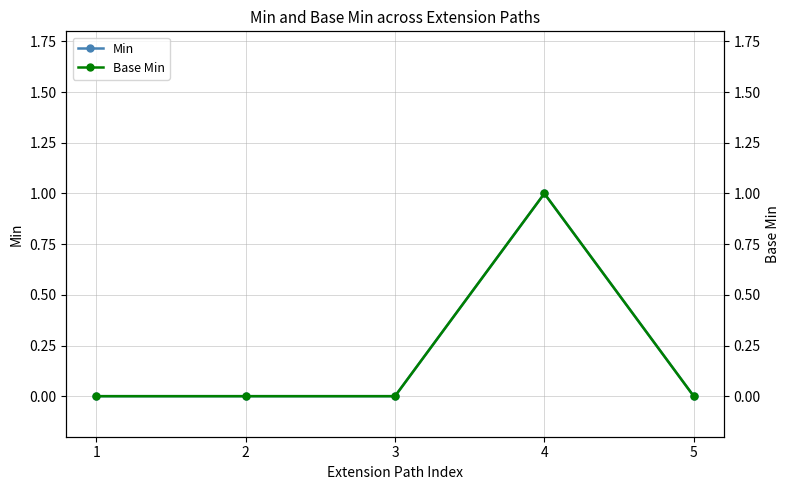

Which label corresponds to the smallest value in the chart?

1